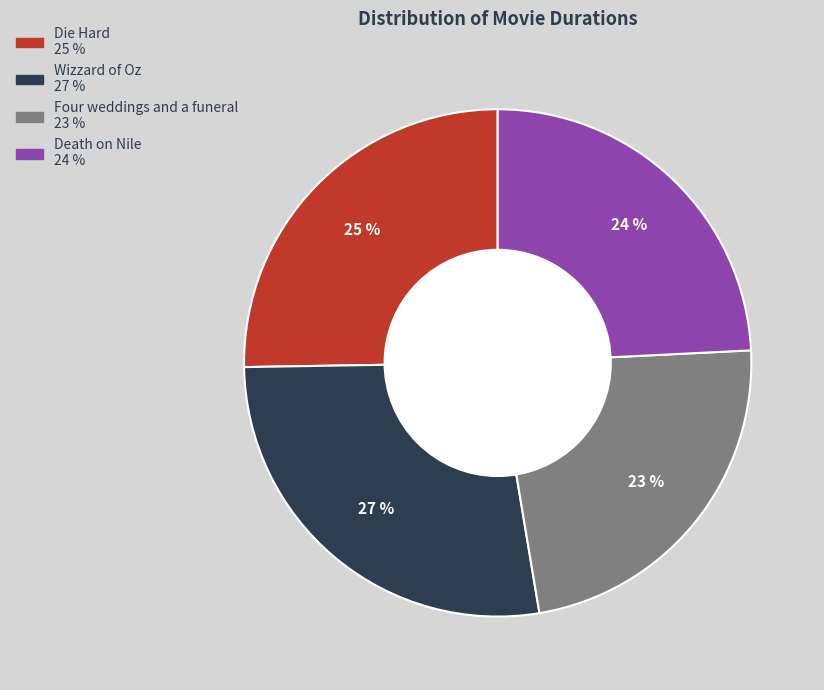

Is the sum of Death on Nile and Die Hard greater than half?

No